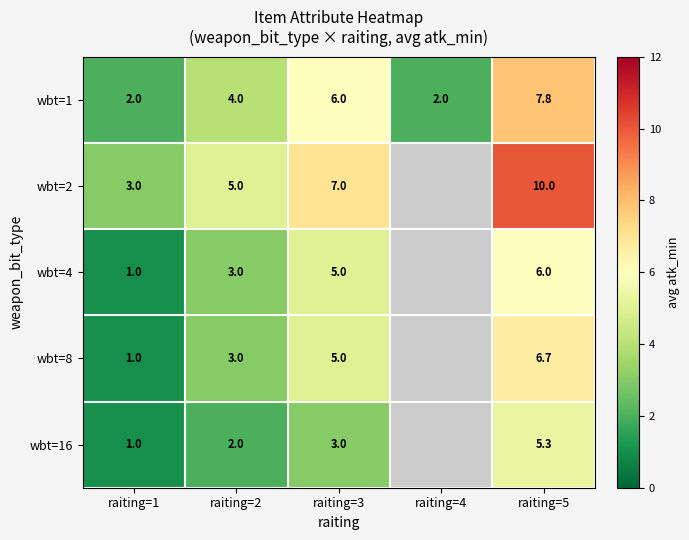

The wbt=16 series shows 5.3 at raiting=5. True or false?

True